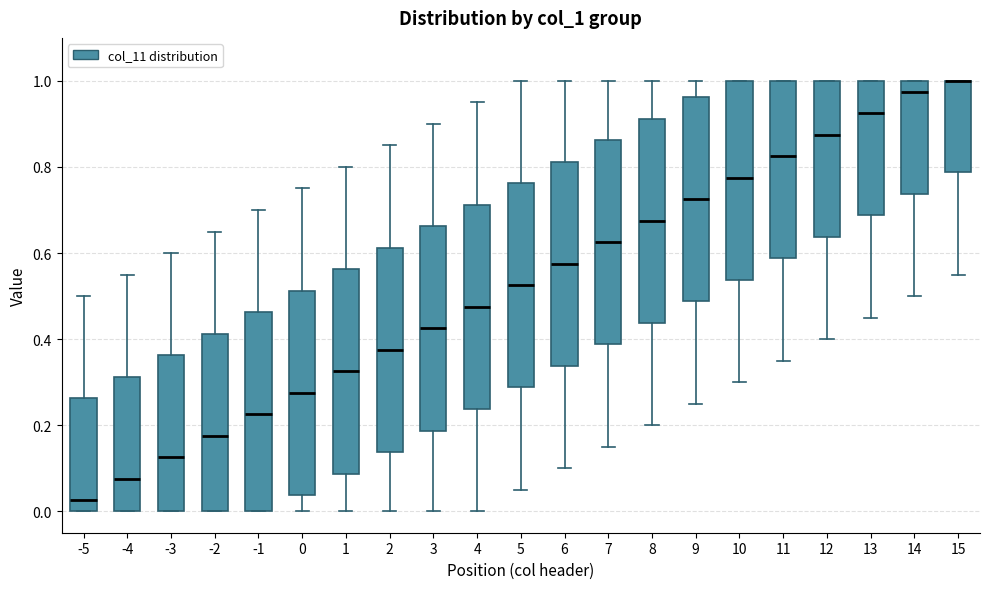

Where is the upper edge of the box at x = 0 on the y-axis? The values are not printed on the chart, so give them approximately, as read against the axis.

0.52